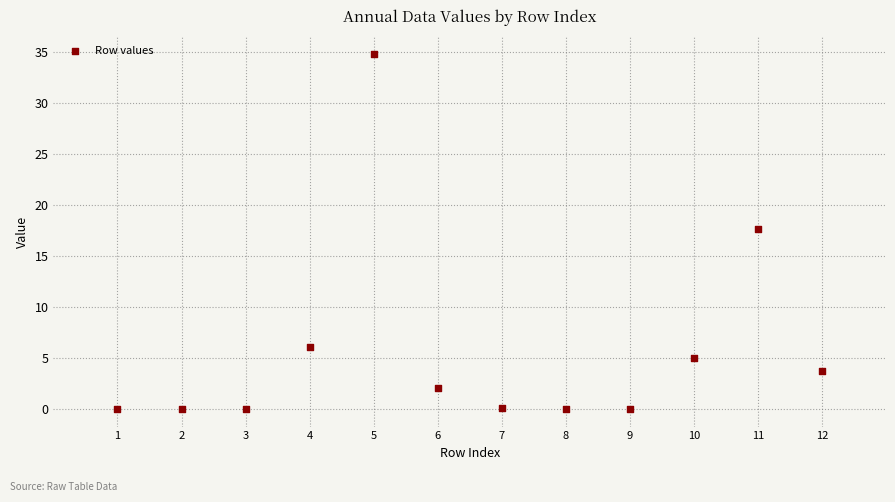

What is the average X value?

6.5